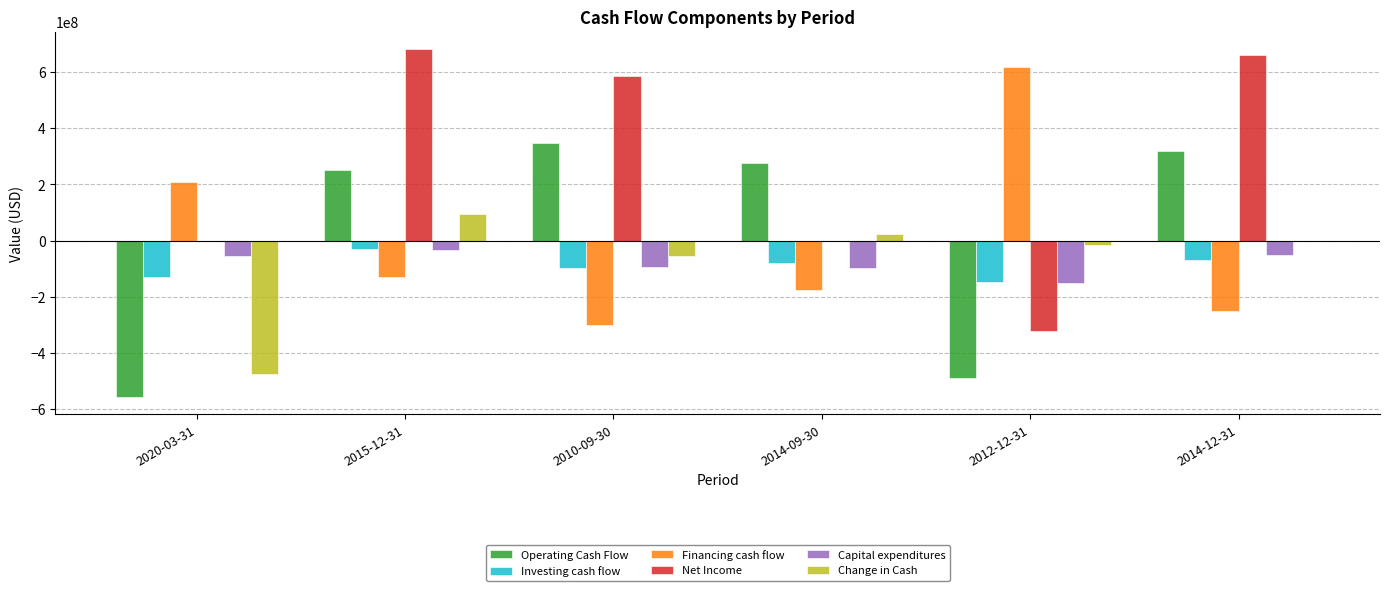

The value of Investing cash flow at 2020-03-31 is -129644800. True or false?

True